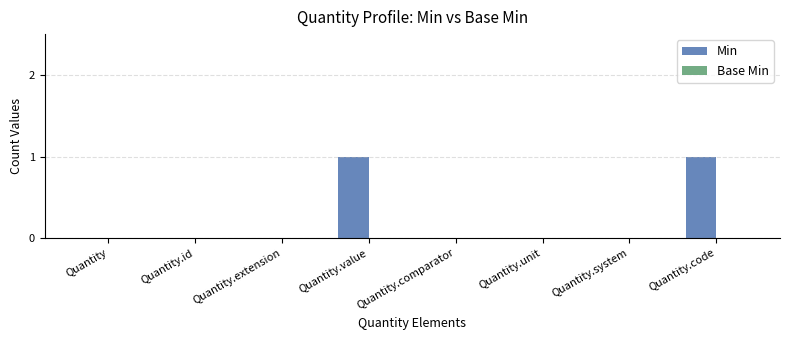

Is it true that the value at Quantity.code is 1?

True